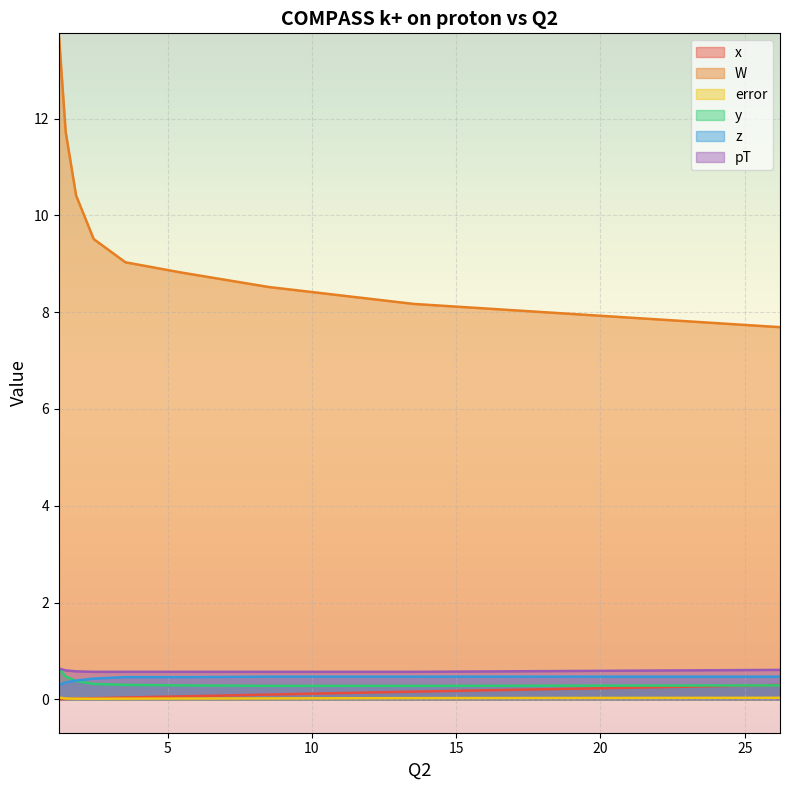

What are all the series names shown in the legend?

x, W, error, y, z, pT